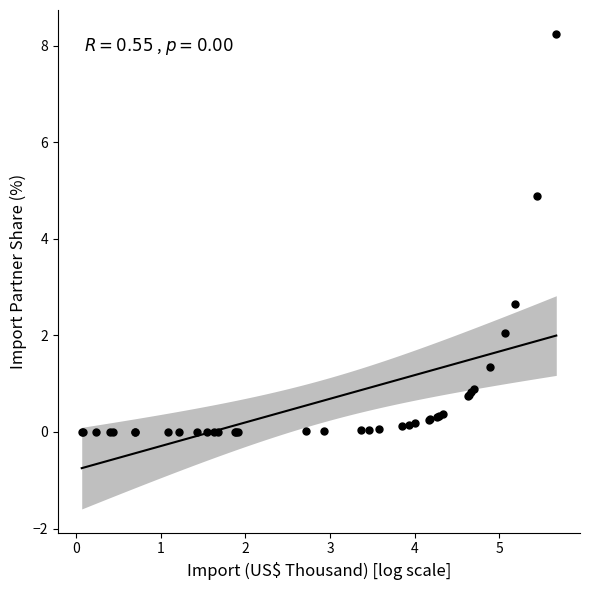

What Y value in the scatter plot is closest to 4?

4.9